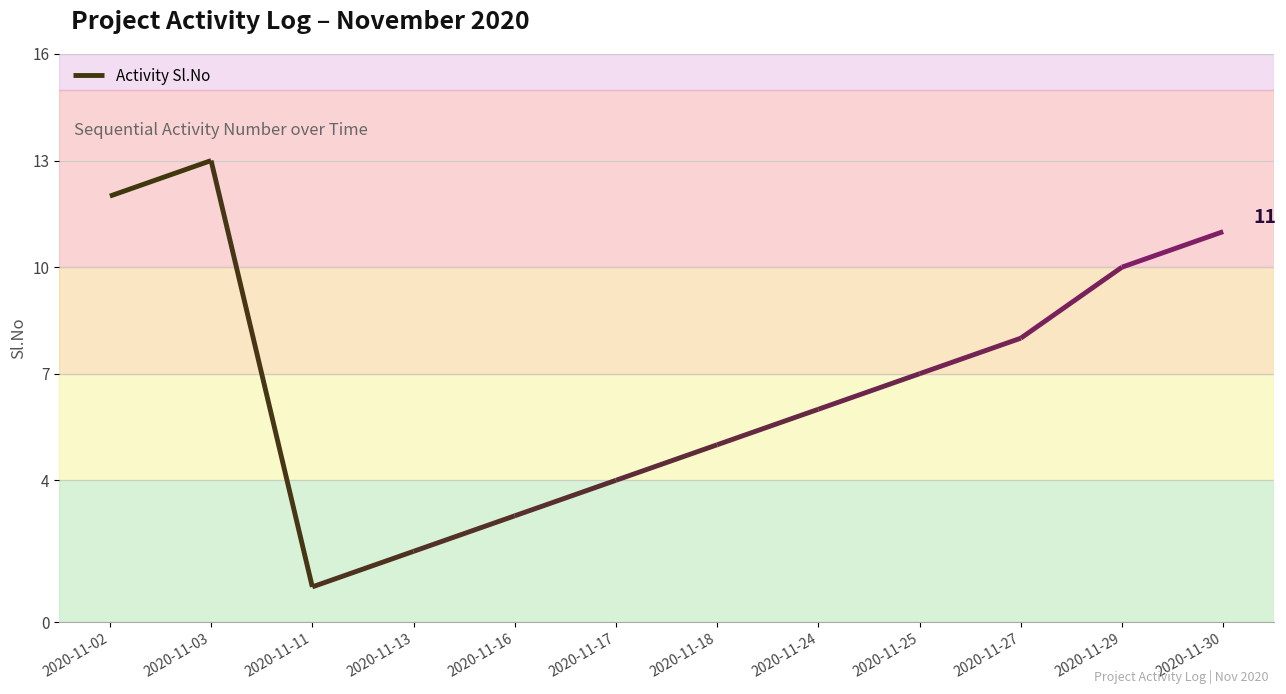

How many points are higher than both their immediate neighbors (excluding endpoints)?

1